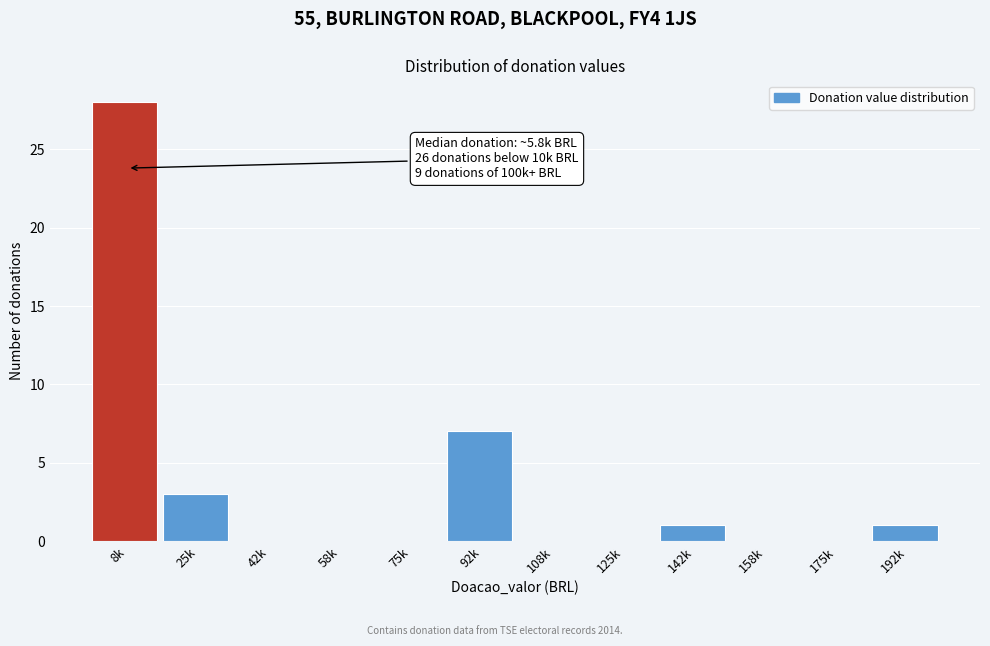

Reading left to right, extract all data points from this chart.

8k=28	25k=3	42k=0	58k=0	75k=0	92k=7	108k=0	125k=0	142k=1	158k=0	175k=0	192k=1